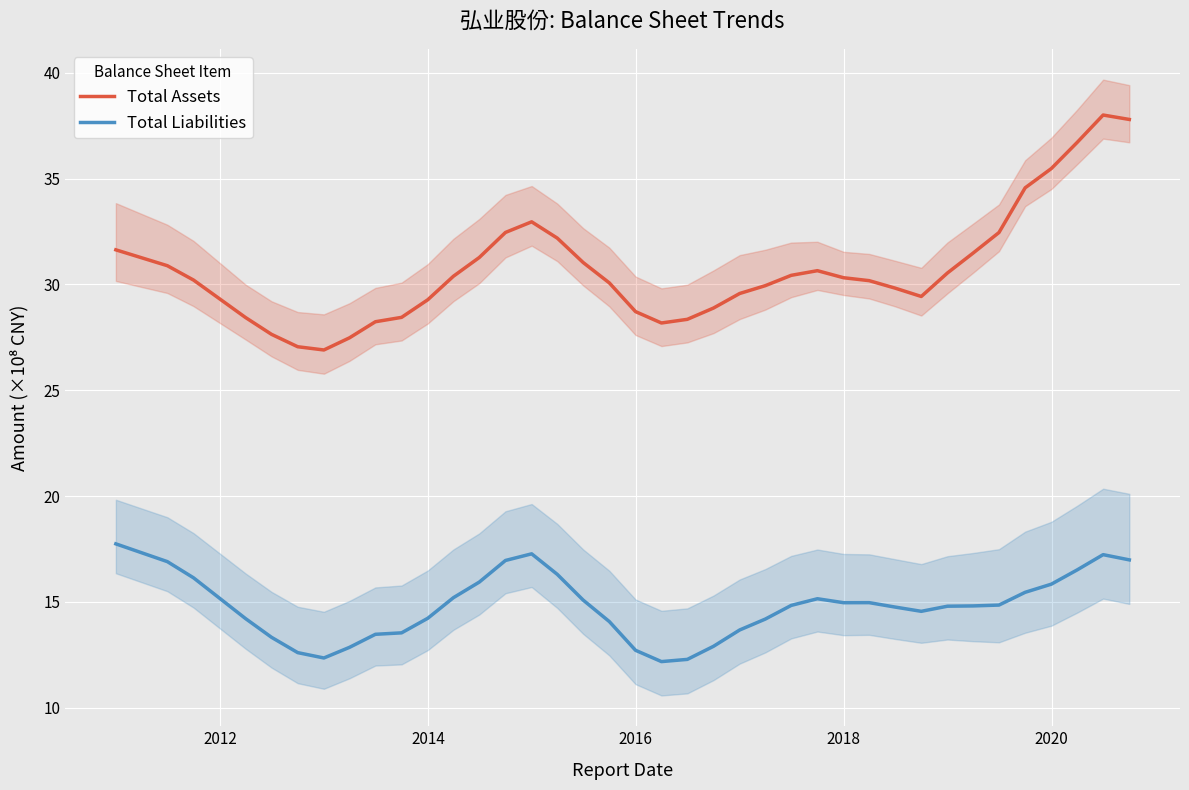

True or false: Total Liabilities and Total Assets intersect in this chart.

False